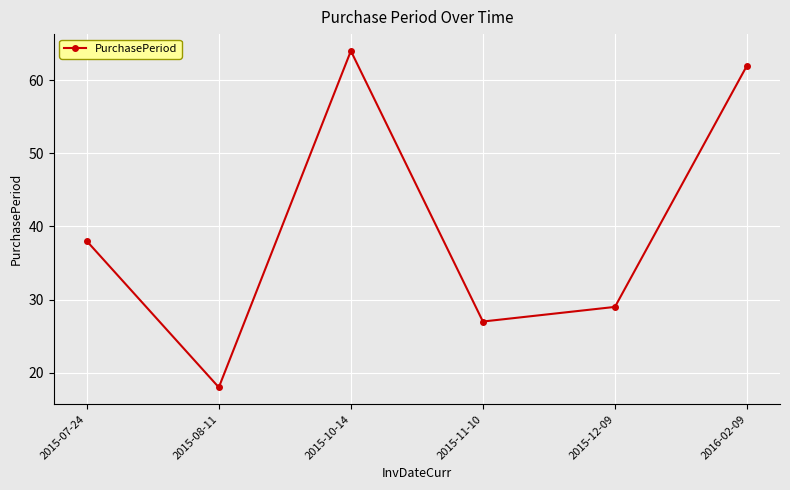

What position from the right is 2015-07-24?

6